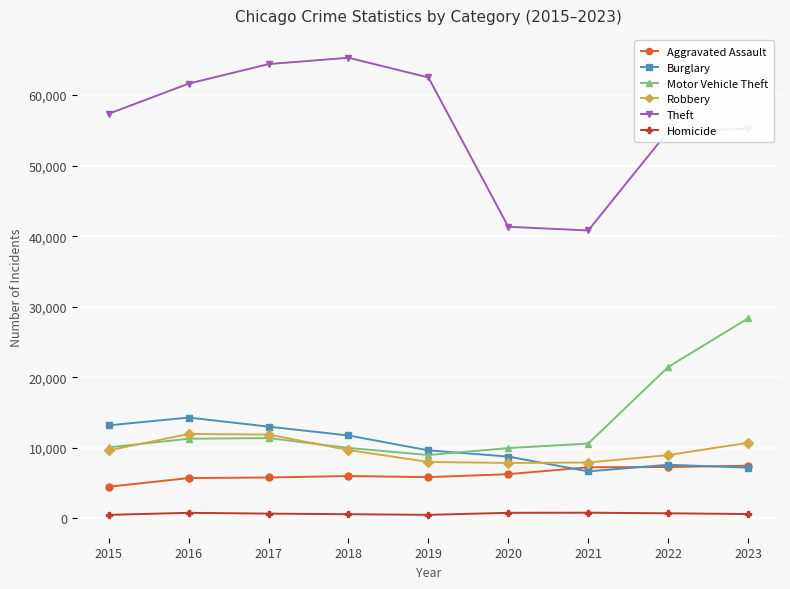

True or false: Theft and Burglary intersect in this chart.

False